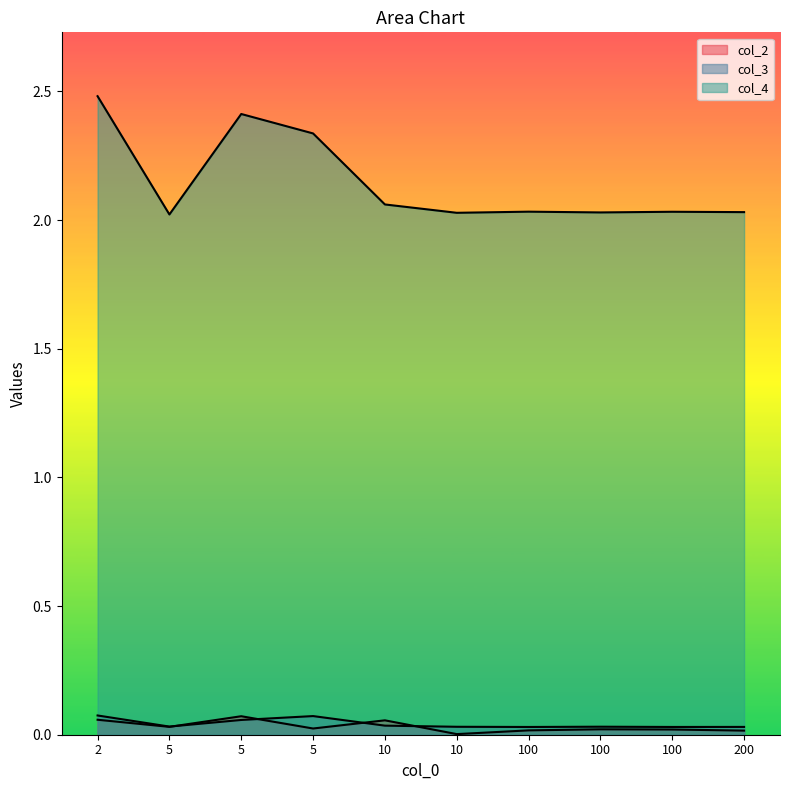

True or false: col_2 and col_3 cross at least once.

True